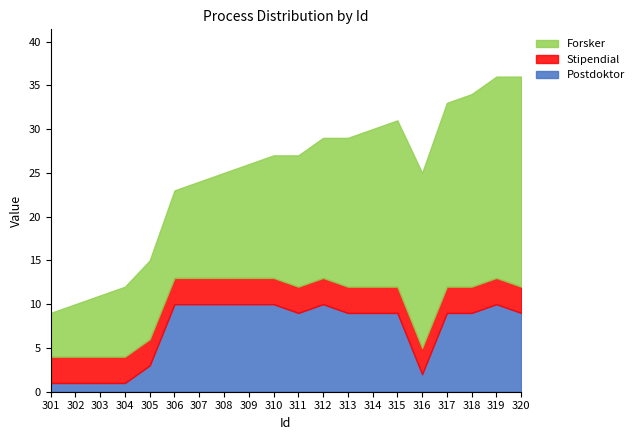

The value of Postdoktor at 318 is 9. True or false?

True